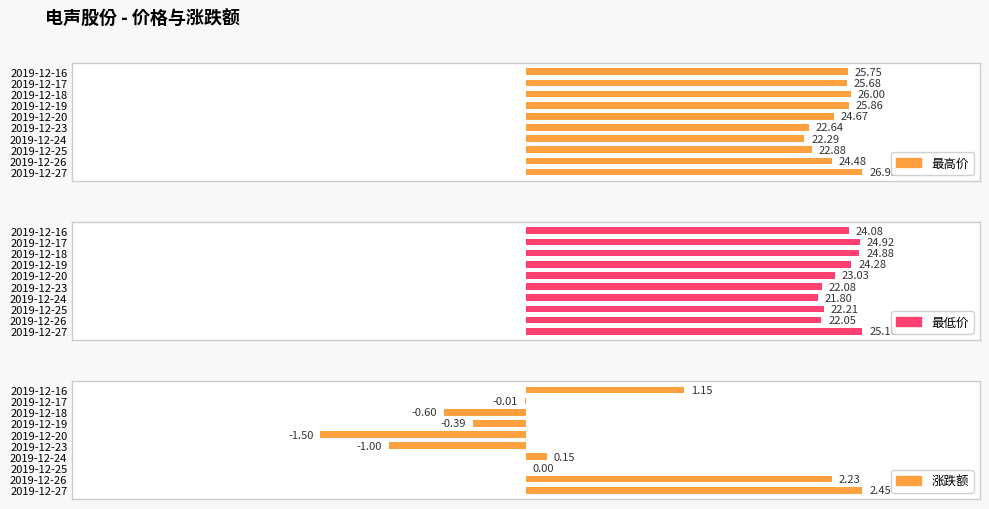

The 最高价 series shows 10.9 at 2019-12-26. True or false?

False